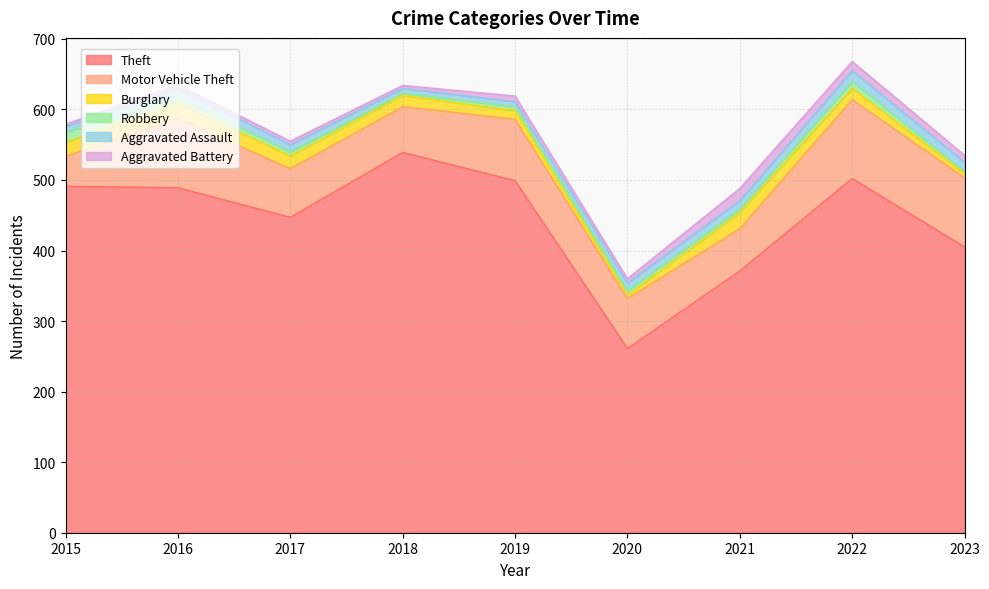

At how many categories does at least one series exceed 331?

8